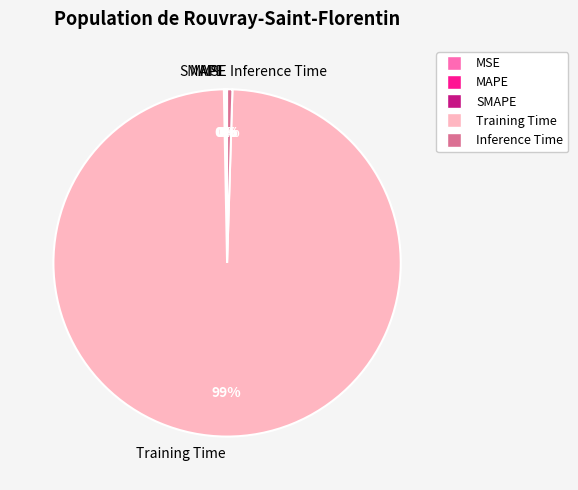

True or false: Training Time accounts for 99% of the total.

True